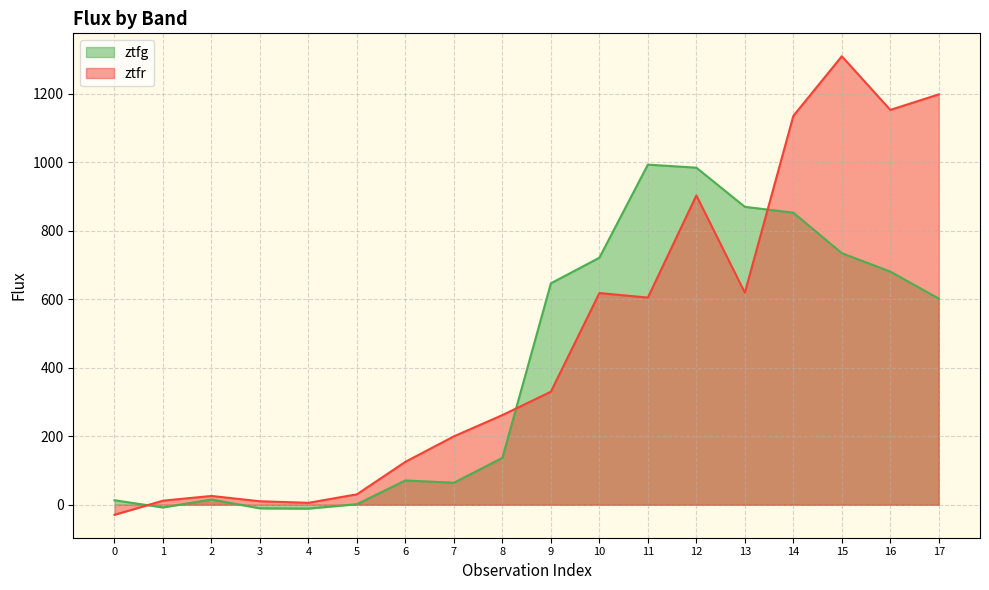

How many interior local peaks does the ztfr series have?

4